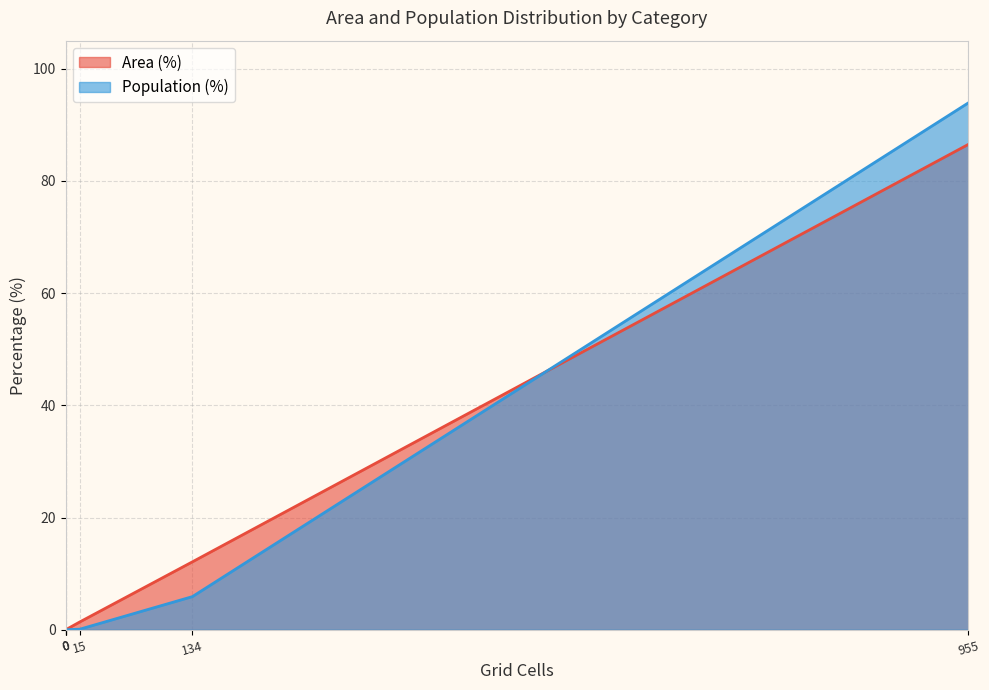

How many data points in Population (%) are above 1?

3